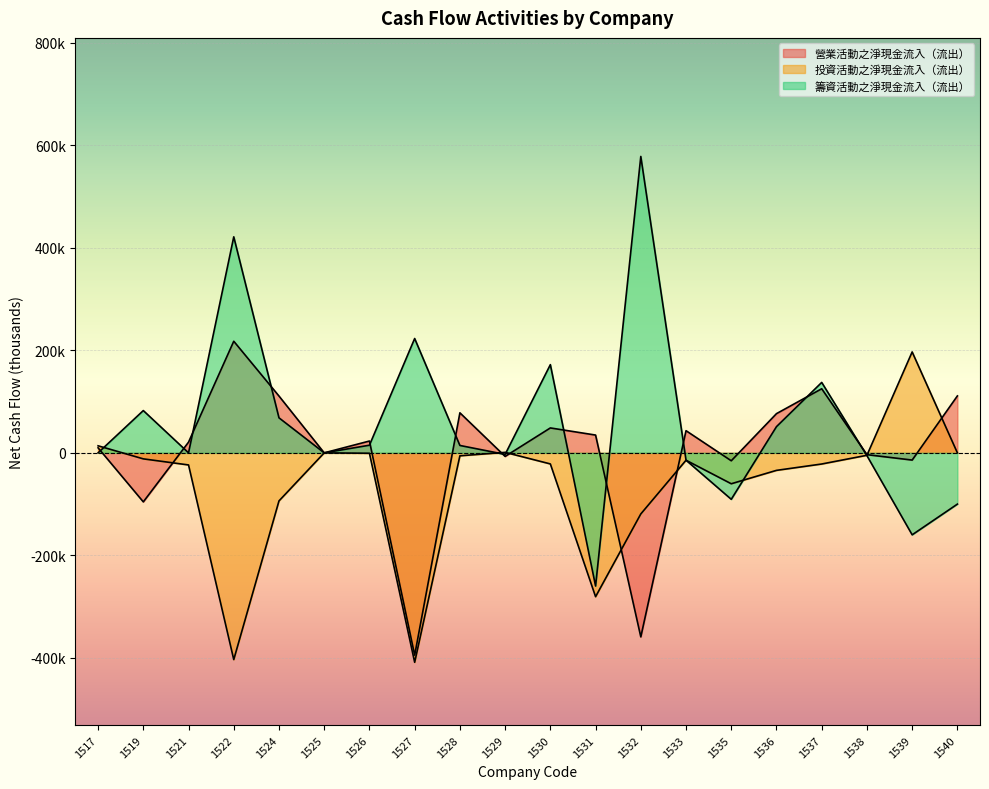

How many lines are shown in the chart?

3